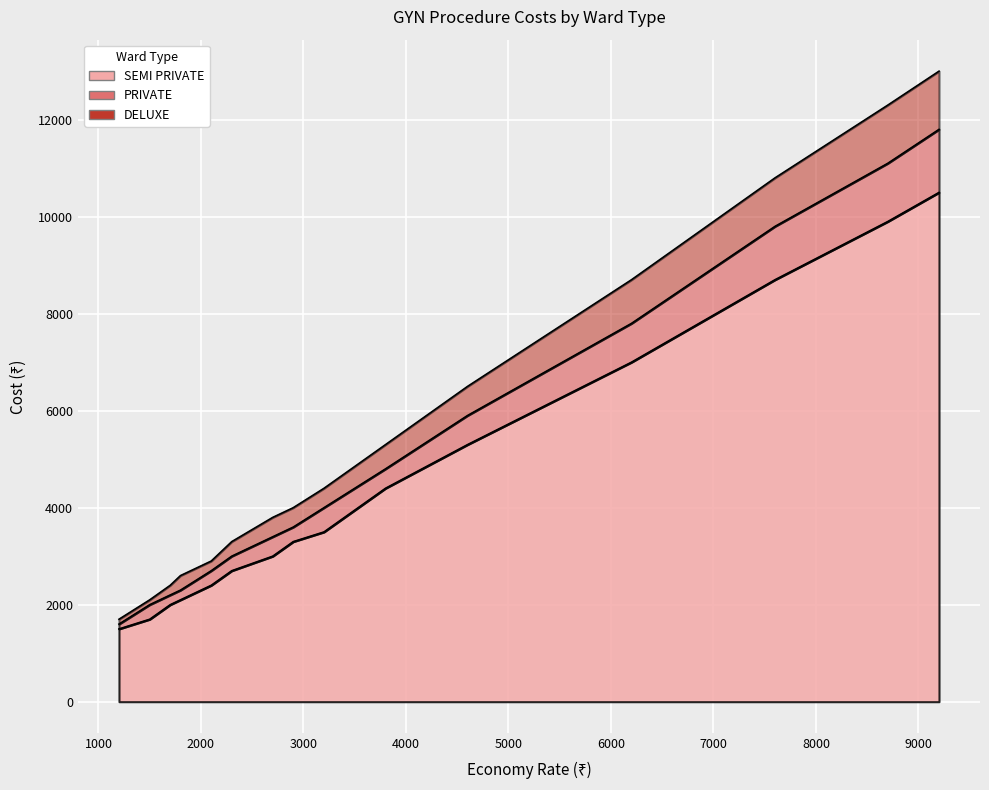

List the series in order of their peak value, lowest first.

SEMI PRIVATE, PRIVATE, DELUXE